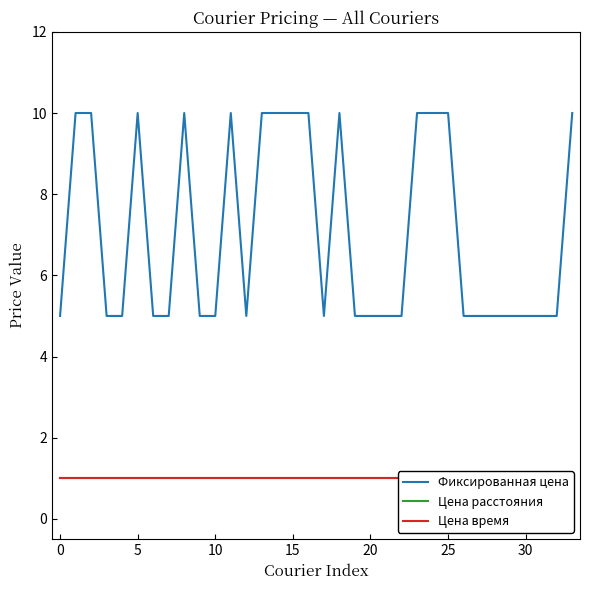

Reading left to right, transcribe all the data shown in this chart.

Фиксированная цена: 5	10	10	5	5	10	5	5	10	5	5	10	5	10	10	10	10	5	10	5	5	5	5	10	10	10	5	5	5	5	5	5	5	10
Цена расстояния: 1	1	1	1	1	1	1	1	1	1	1	1	1	1	1	1	1	1	1	1	1	1	1	1	1	1	1	1	1	1	1	1	1	1
Цена время: 1	1	1	1	1	1	1	1	1	1	1	1	1	1	1	1	1	1	1	1	1	1	1	1	1	1	1	1	1	1	1	1	1	1